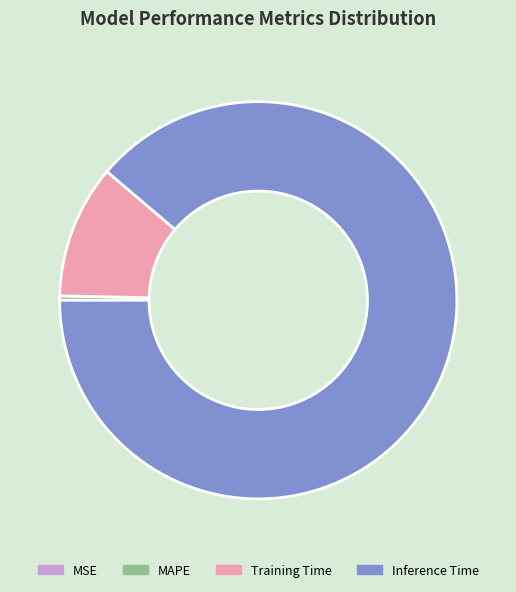

Which category has the biggest portion of the pie?

Inference Time